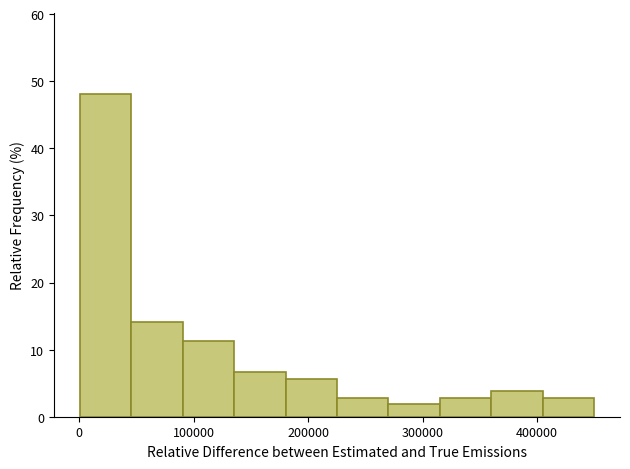

Reading left to right, transcribe this chart: for each bar, give the range it covers on the x-axis and its height. Neither the bar edges nor the heights are printed on the chart, so give them approximately, as read against the axes.

0 to 50000: 48
50000 to 90000: 14
90000 to 140000: 11
140000 to 180000: 7
180000 to 230000: 6
230000 to 270000: 3
270000 to 320000: 2
320000 to 360000: 3
360000 to 410000: 4
410000 to 450000: 3